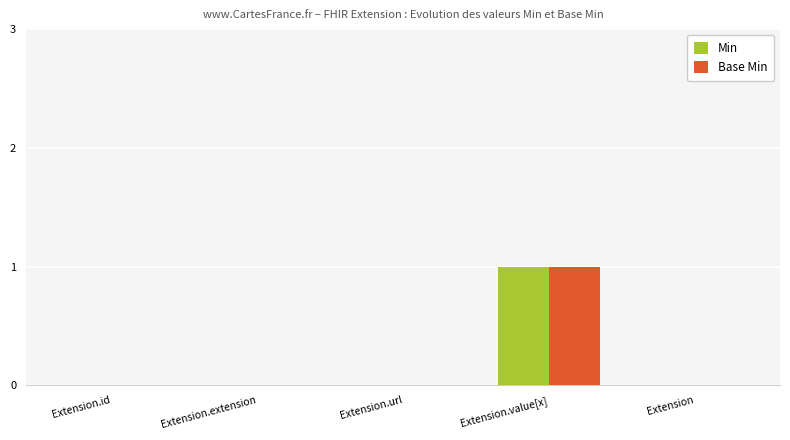

Reading left to right, what are all the values shown in this chart?

Min: 0	0	0	1	0
Base Min: 0	0	0	1	0